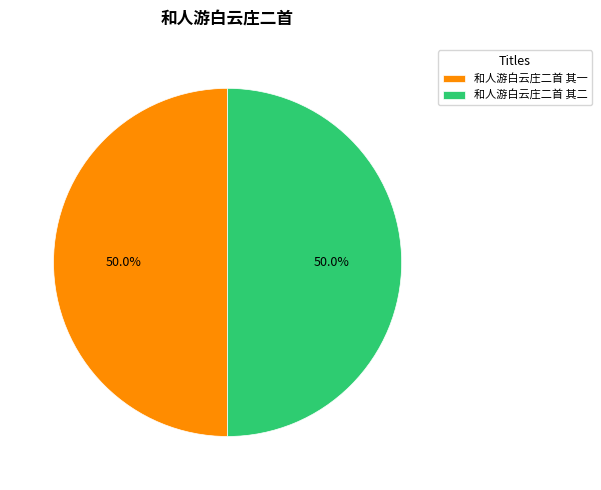

To the nearest percent, what is the combined percentage of 和人游白云庄二首 其一 and 和人游白云庄二首 其二?

100%